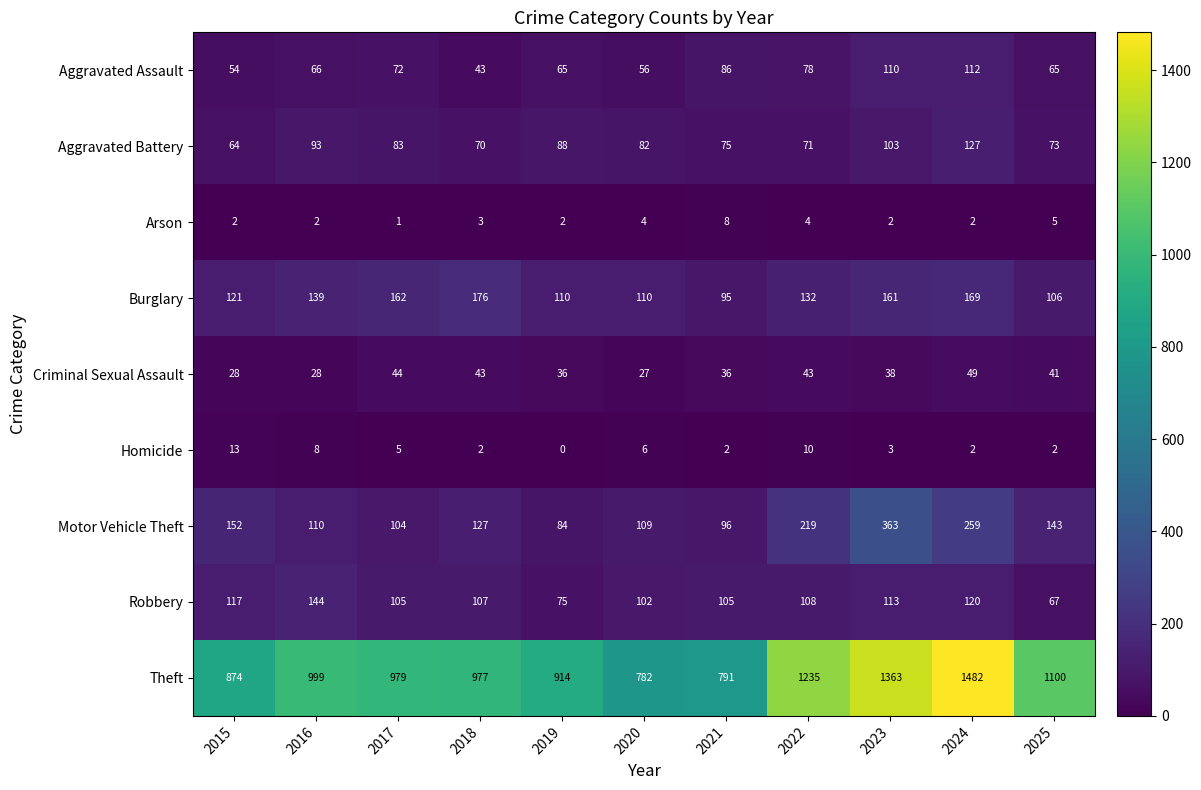

What is the maximum value shown in the chart?

1482